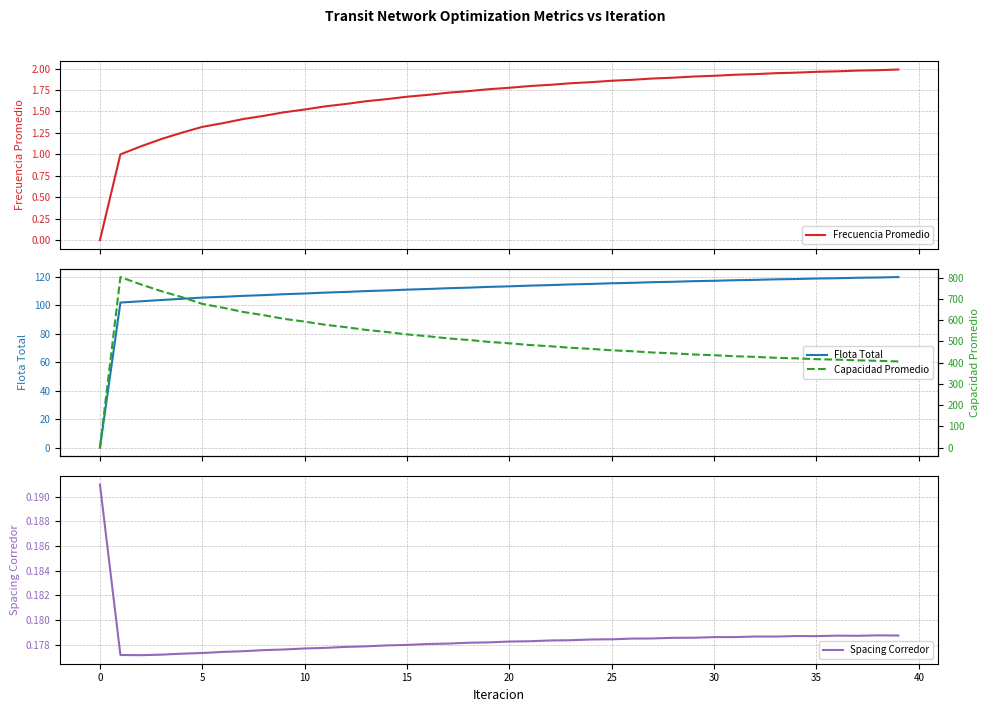

True or false: Capacidad Promedio and Flota Total cross at least once.

False